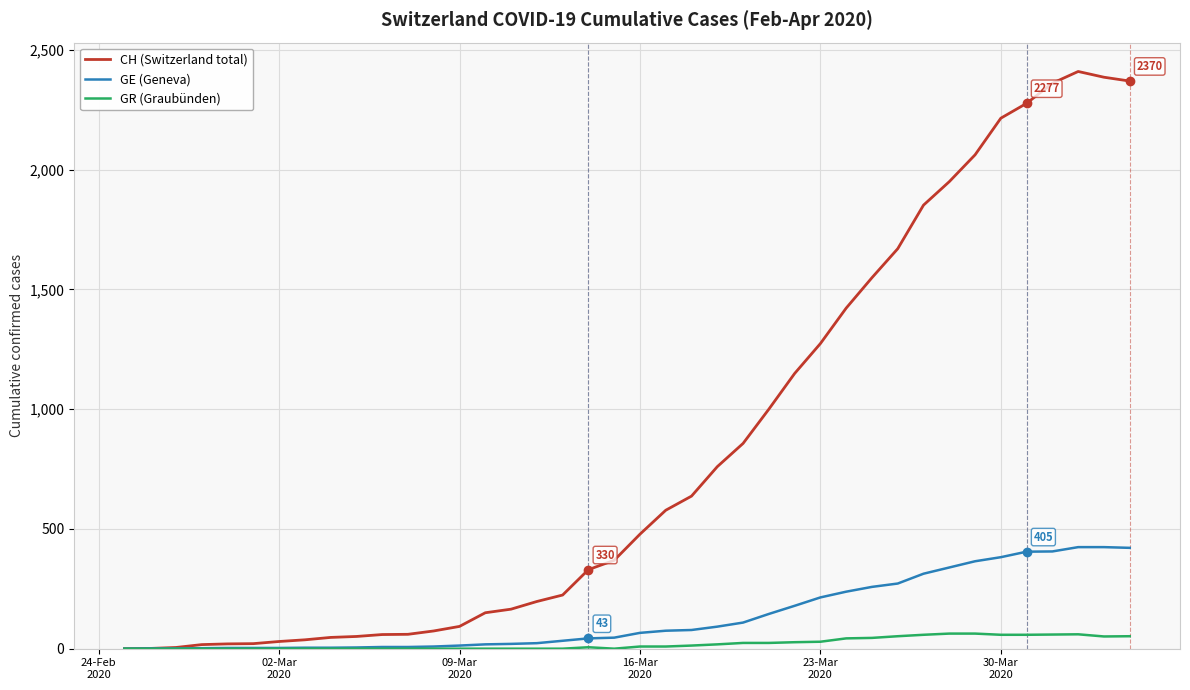

Which series has the largest total across all categories?

CH (Switzerland total)